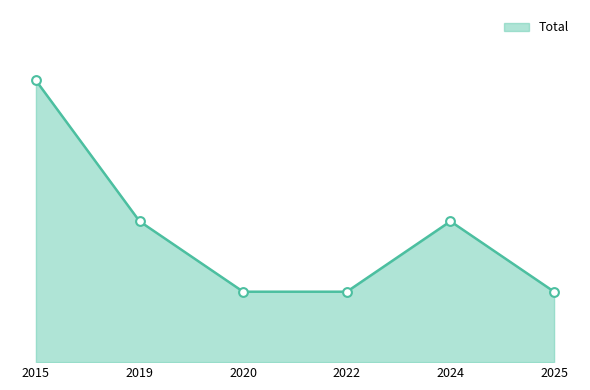

Is this an area chart (filled region under the line)?

Yes